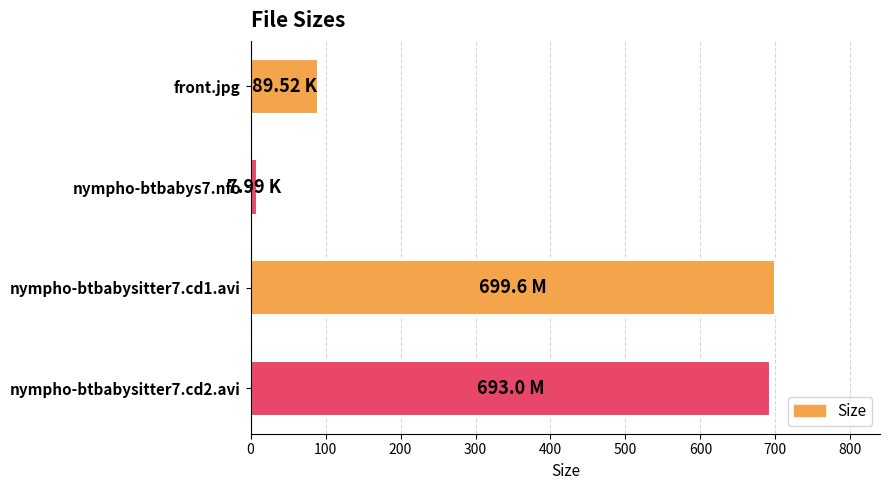

At which label is the value closest to 353?

front.jpg